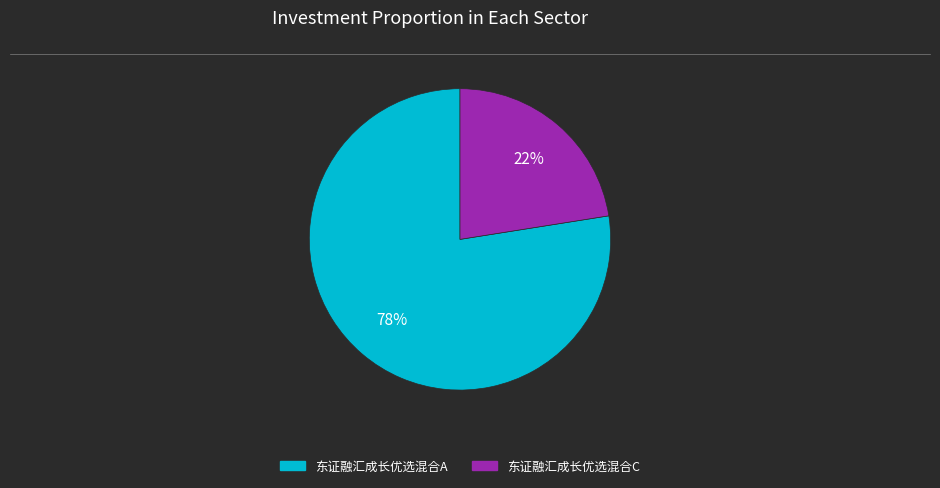

Do 东证融汇成长优选混合C and 东证融汇成长优选混合A together represent more than half of the pie?

Yes